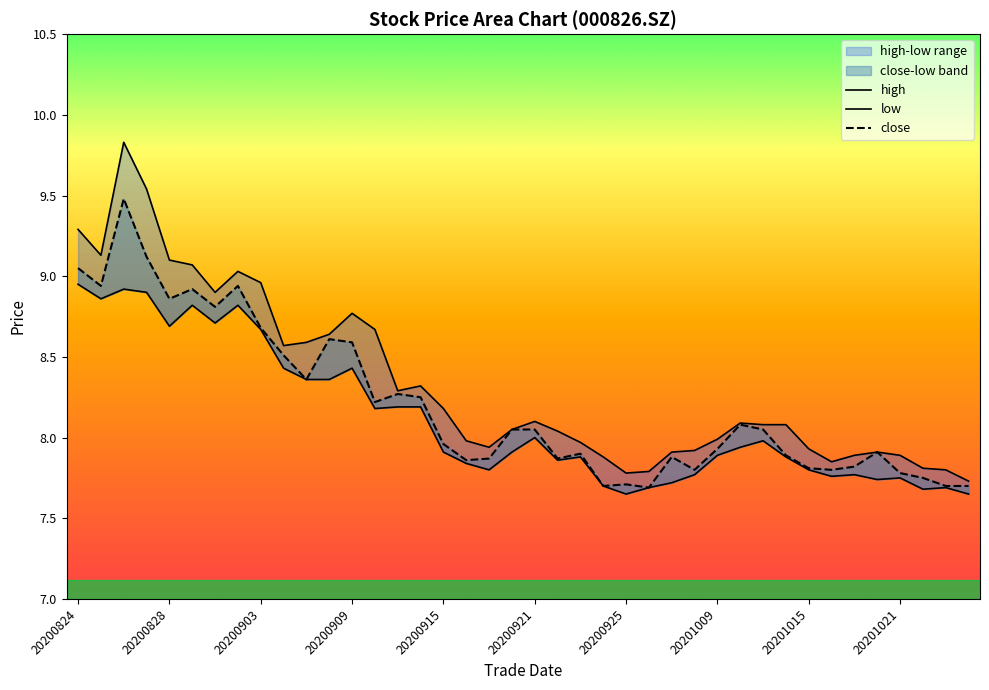

True or false: low has more than 1 interior local peaks.

True